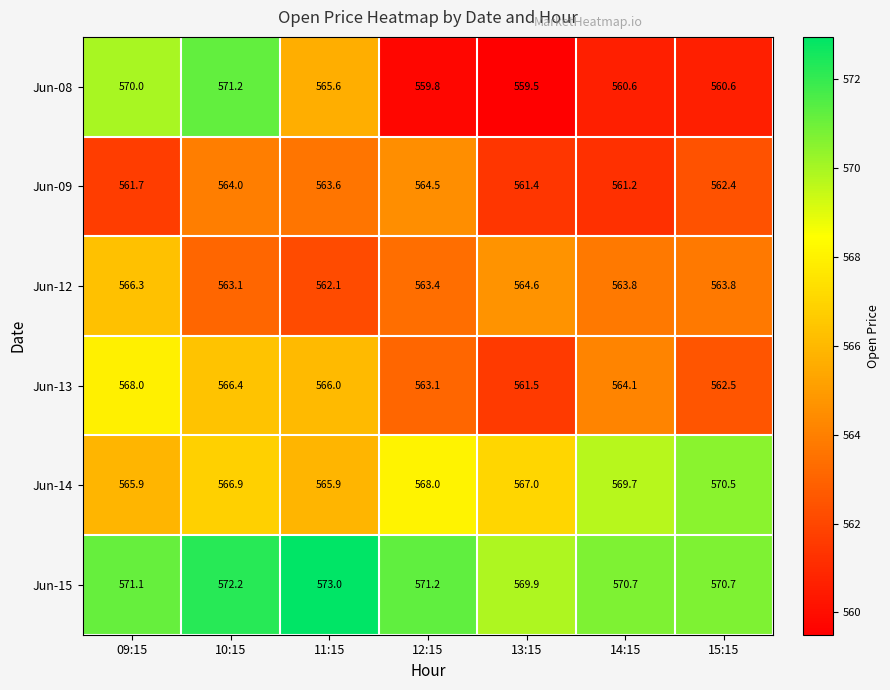

How many distinct data groups are displayed?

6